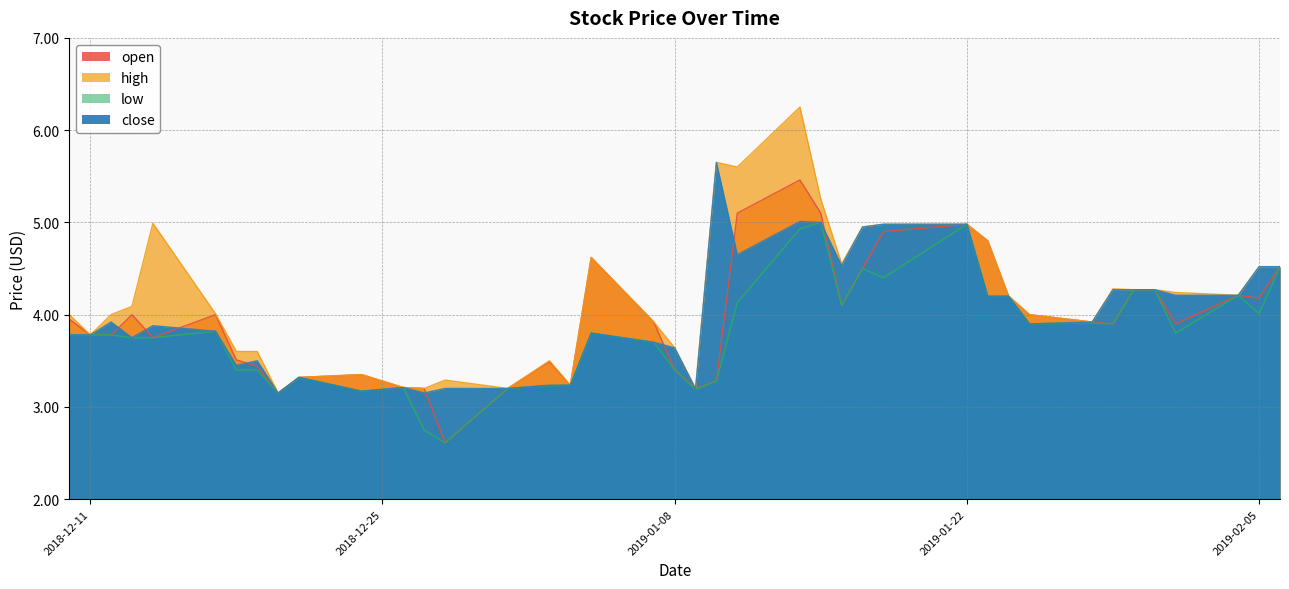

At which label does low reach its minimum?

2018-12-28